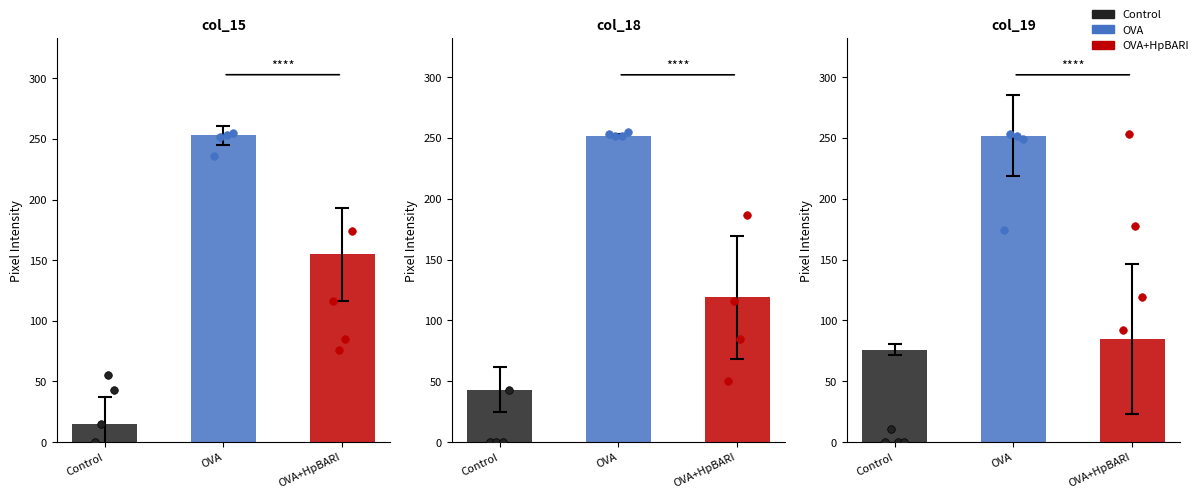

Is the value of col_15 at col_19 greater than the value of col_19 at 15?

No